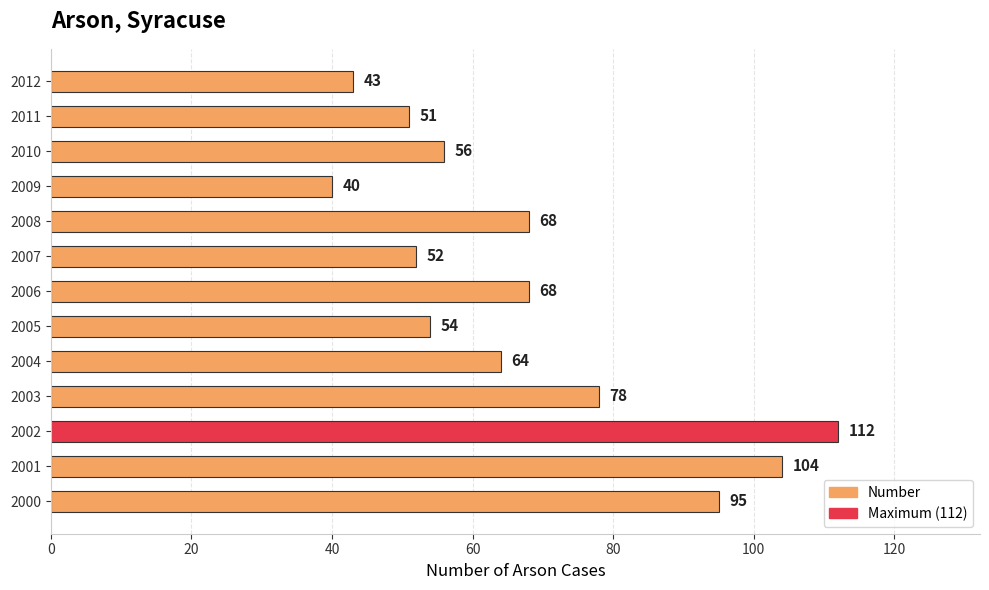

What is the difference between the maximum and second lowest values?

69